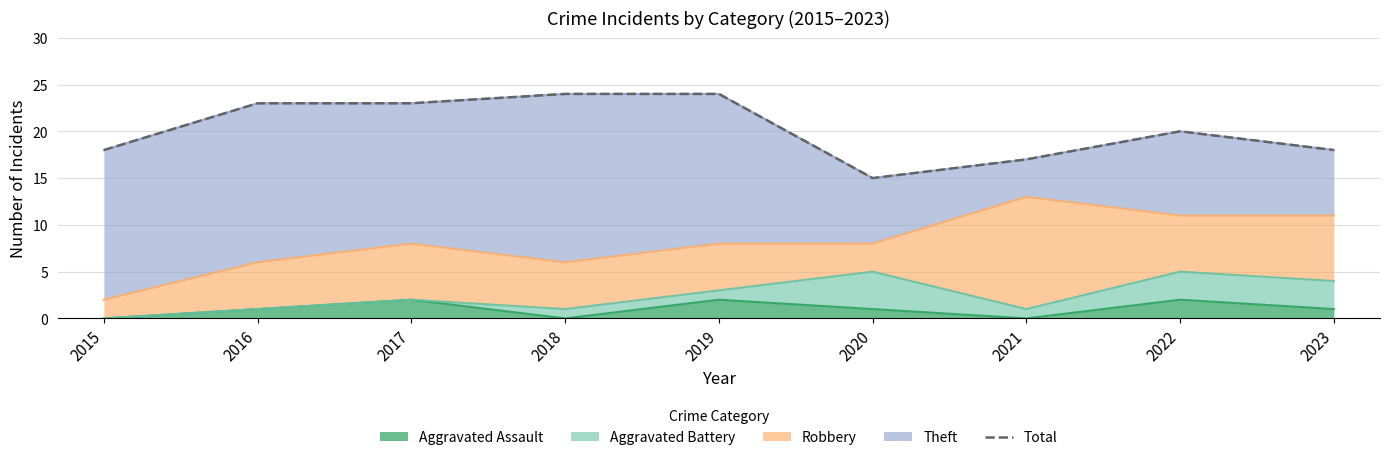

Where is the first local minimum?

2020